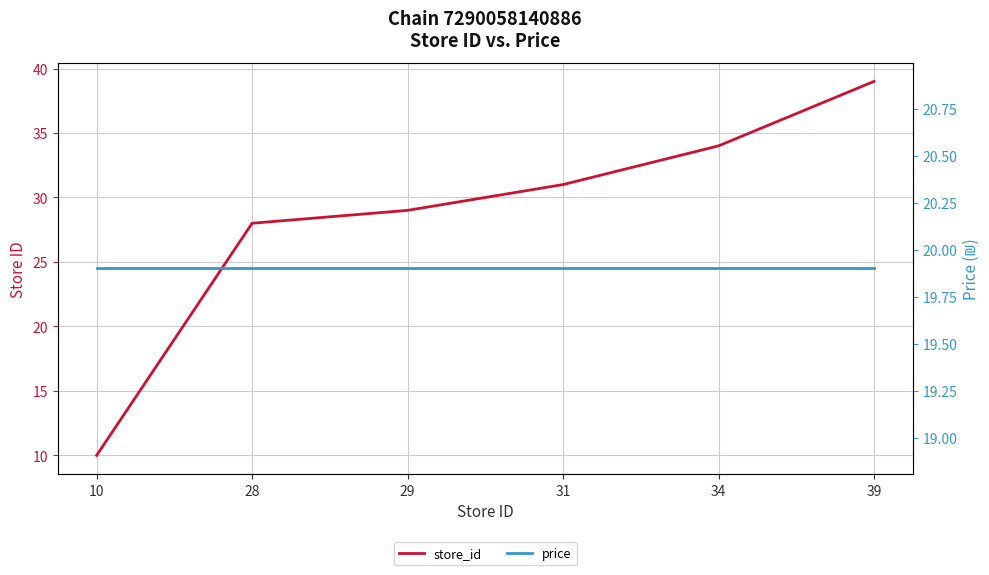

Between 10 and 39, which series saw the biggest shift?

store_id